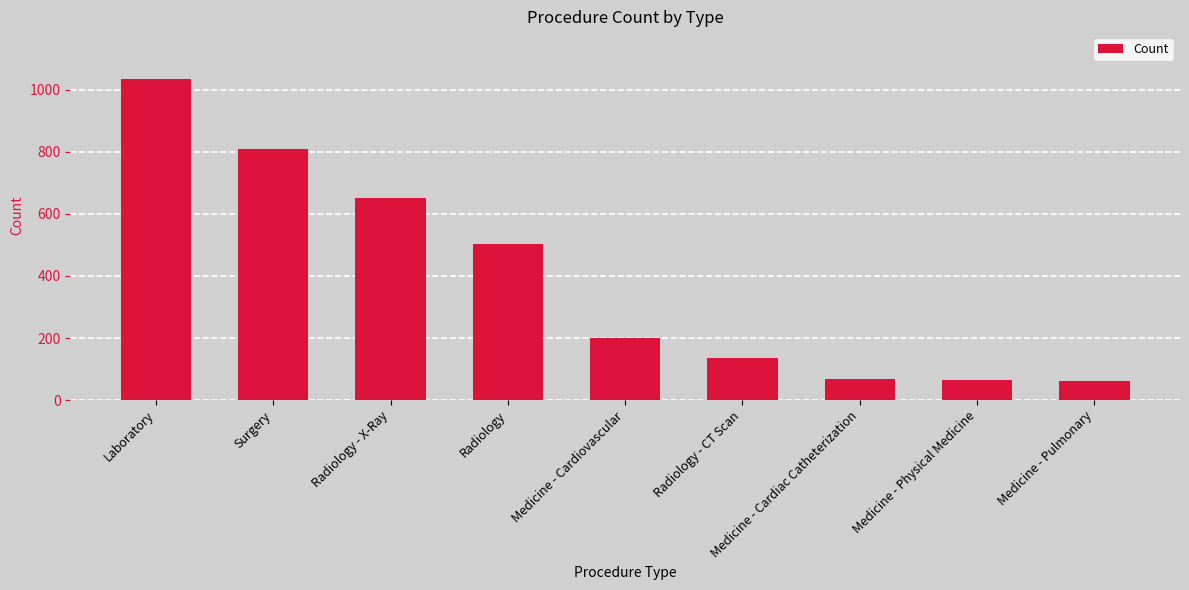

What is the maximum value shown in the chart?

1034